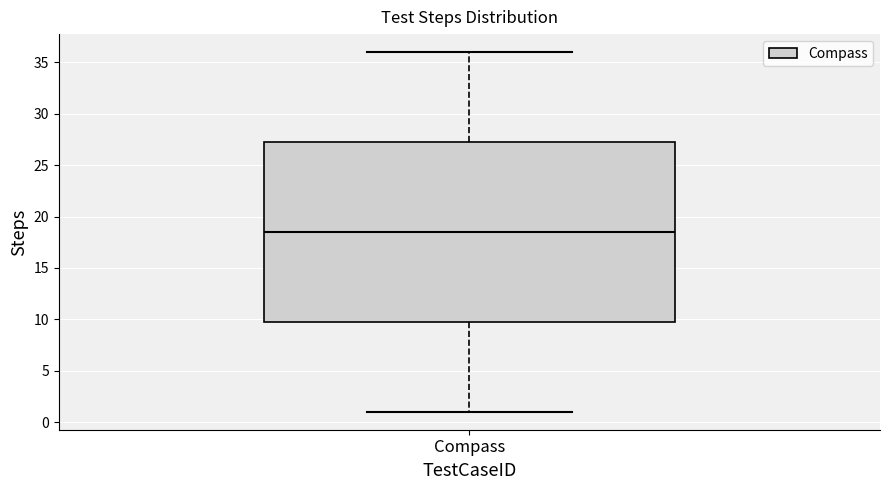

Transcribe this box plot: give where the median line is, the range the box spans, and where the two whiskers end, as read against the y-axis. The values are not printed on the chart, so give them approximately, as read against the axis.

median 18.5, box 10.0 to 27.5, whiskers 1.0 to 36.0